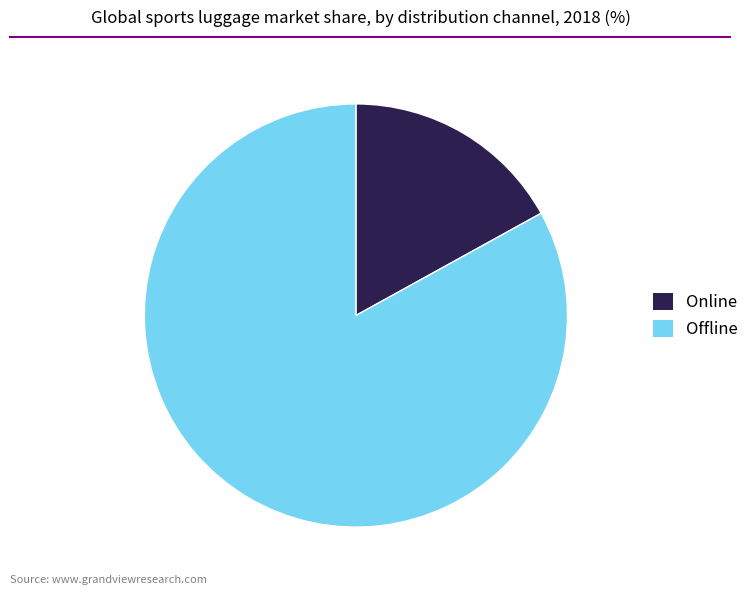

Is the sum of Offline and Online greater than half?

Yes